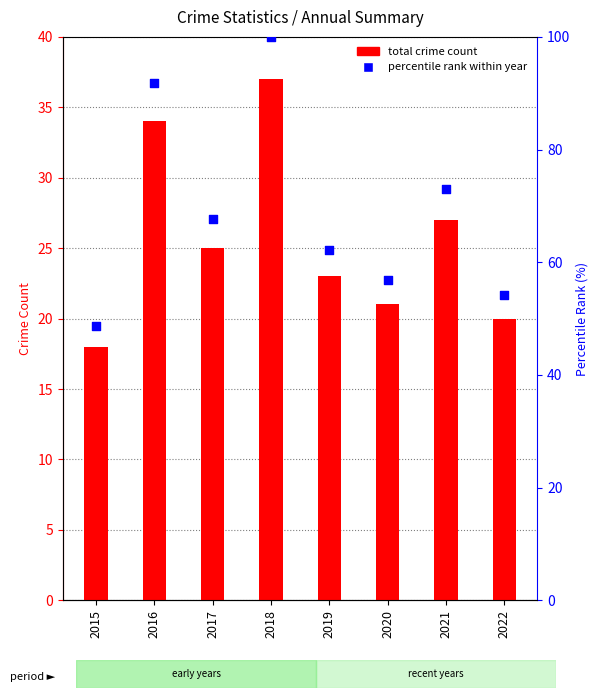

Between 2021 and 2022, which is larger?

2021